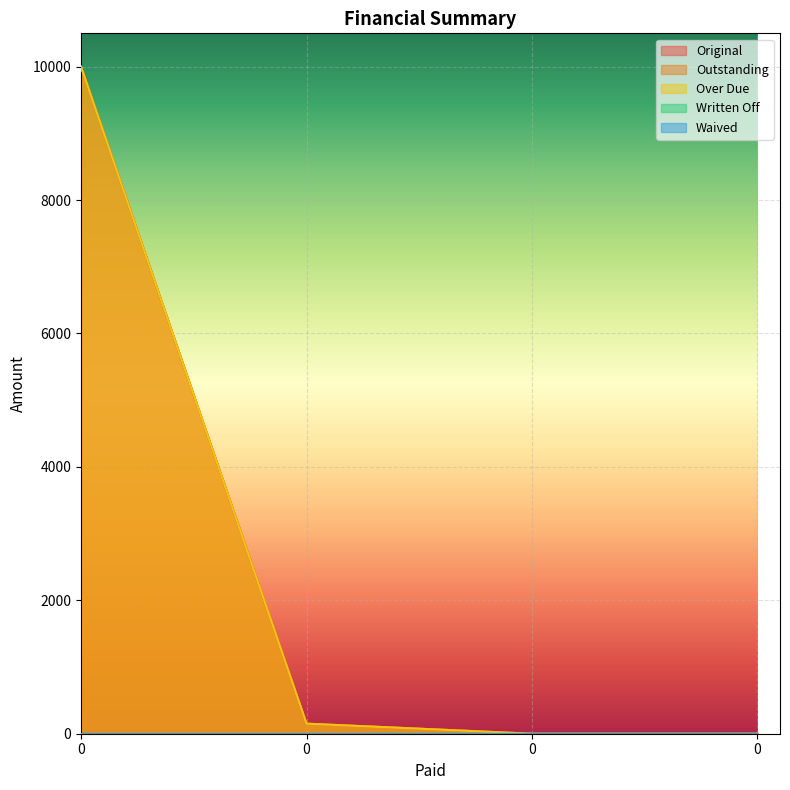

How many data points in Original are less than 150?

2